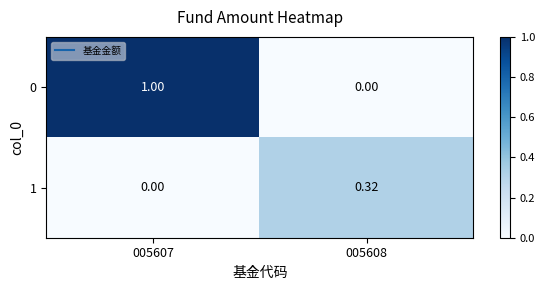

At how many categories does at least one series exceed 0?

2